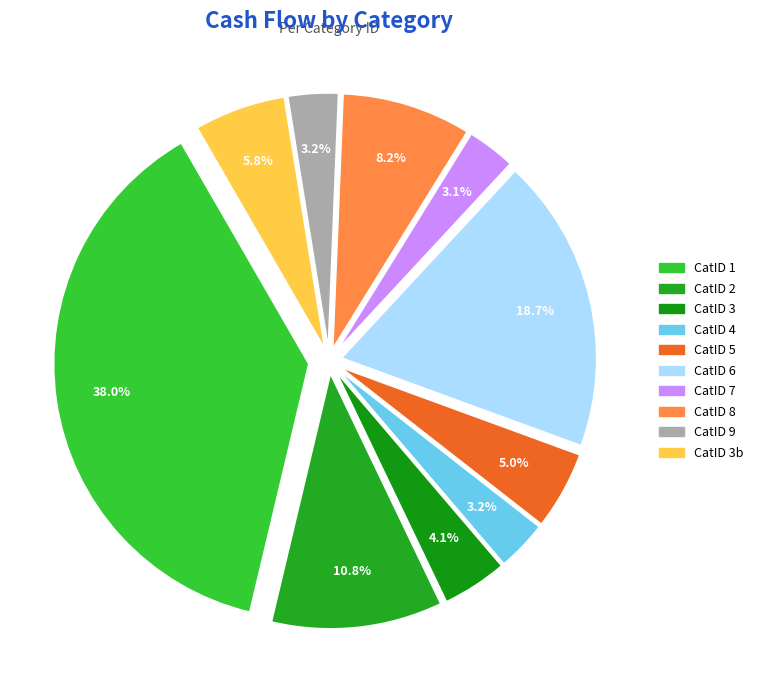

What is the largest slice in the pie chart?

1